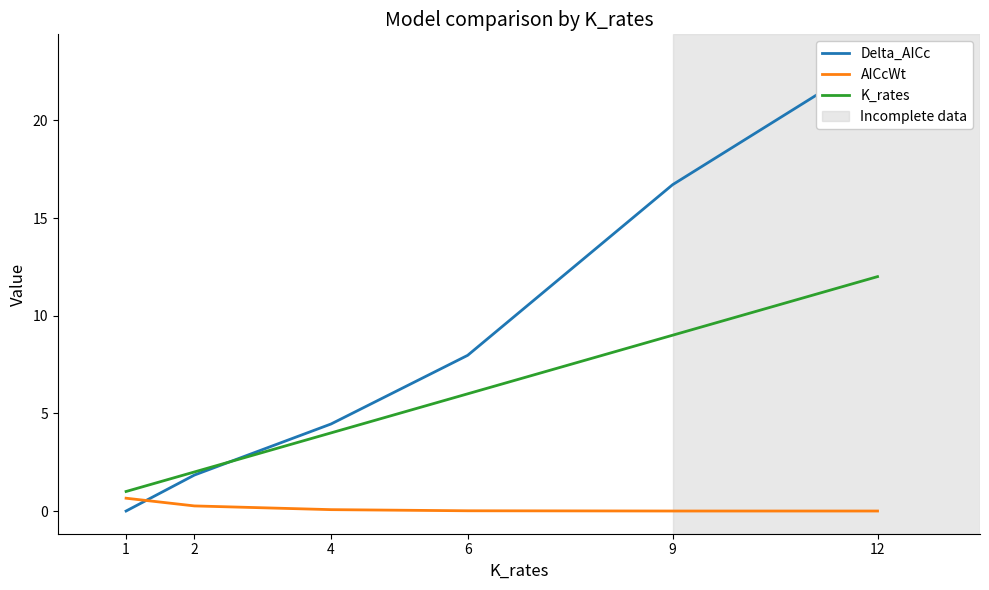

Is the value of K_rates at 1 greater than the value of Delta_AICc at 12?

No